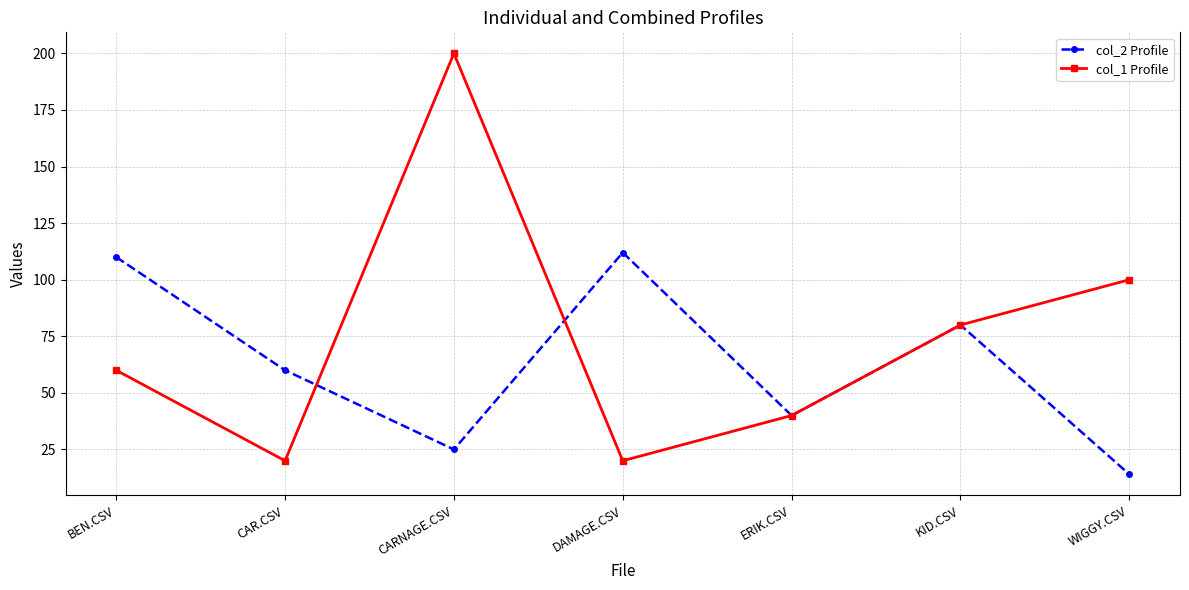

Between DAMAGE.CSV and ERIK.CSV, which series saw the biggest shift?

col_2 Profile